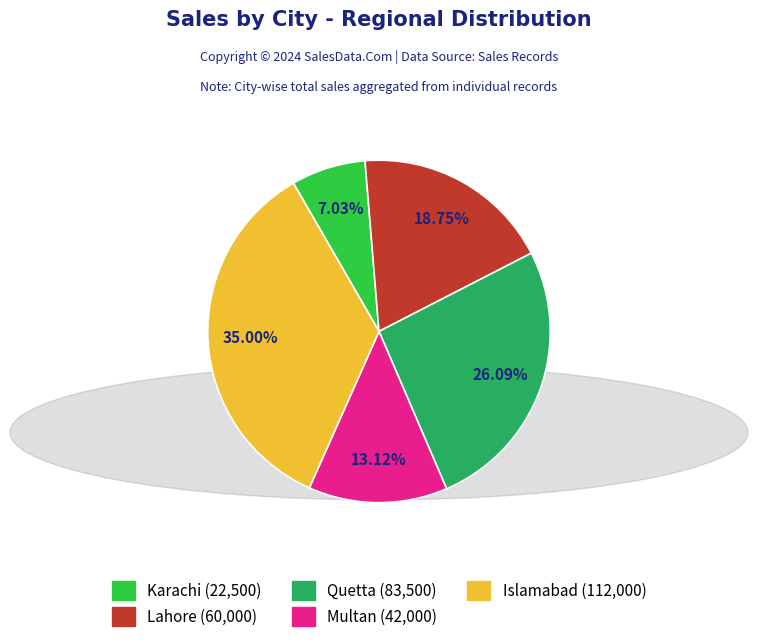

Combined, what portion of the pie is Quetta and Karachi?

33.1%